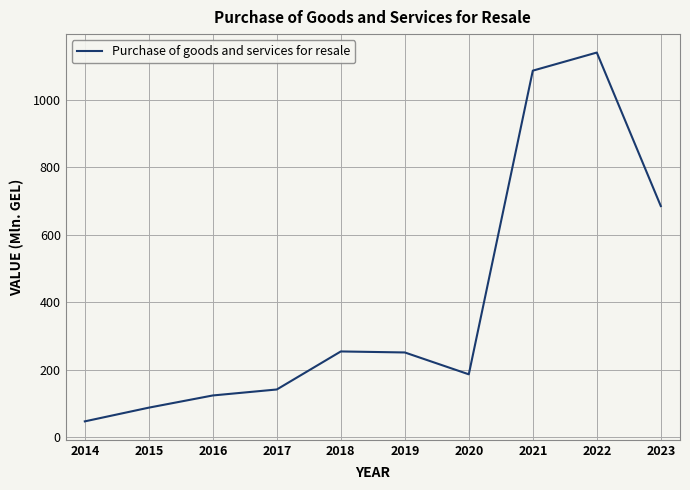

Is this an area chart (filled region under the line)?

No